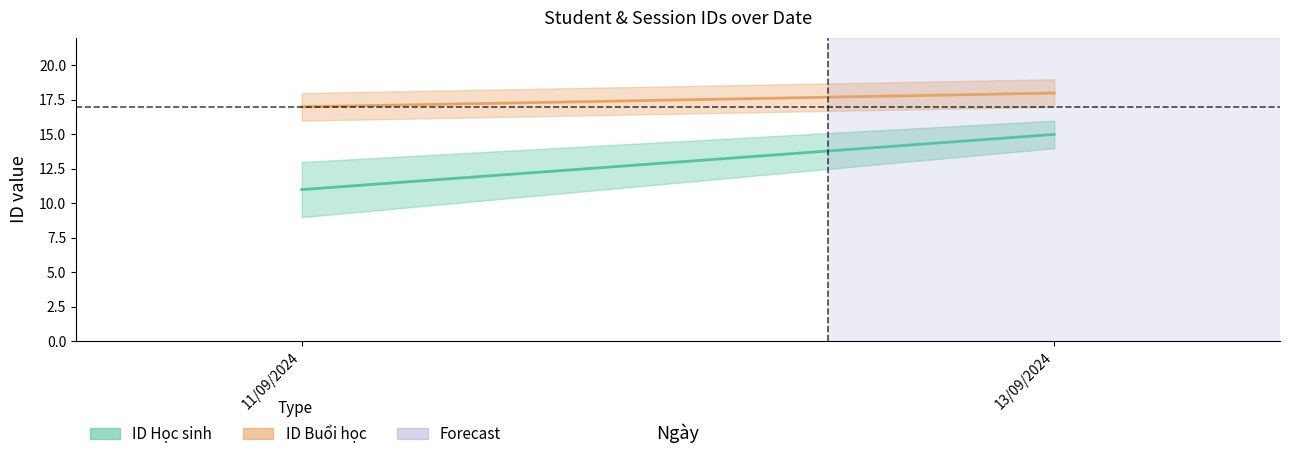

Read the ID Buổi học value at 11/09/2024.

17